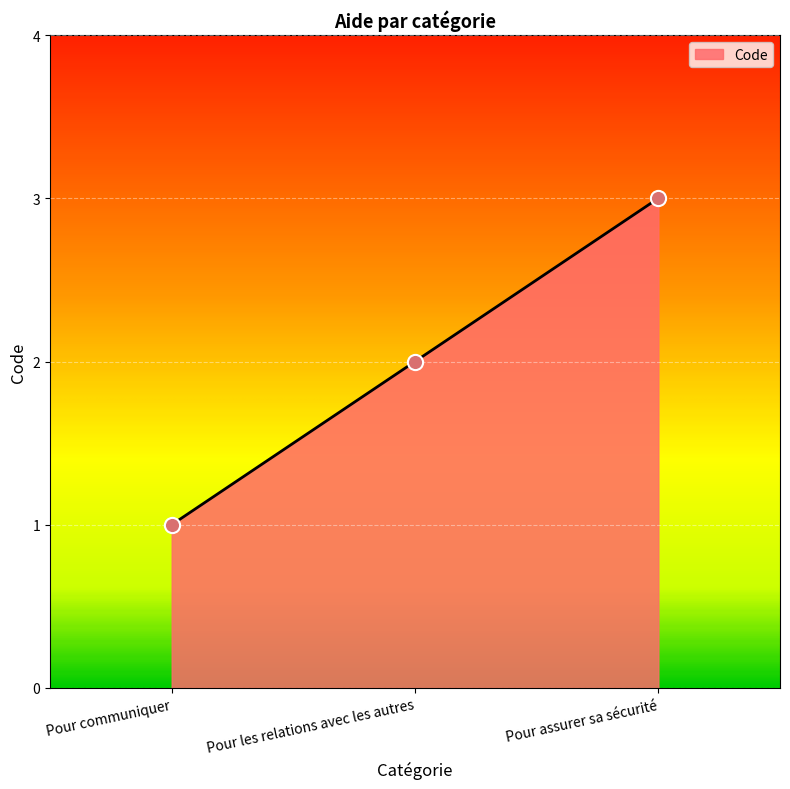

What is the change in value from Pour communiquer to Pour assurer sa sécurité?

+2